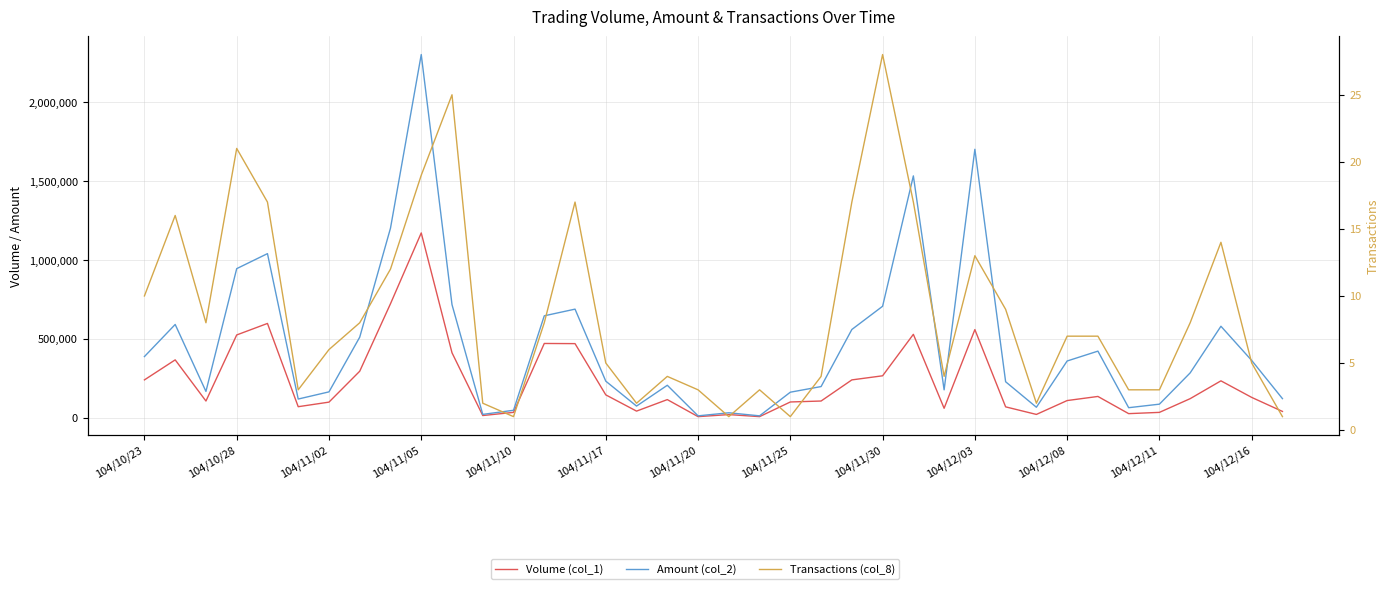

List the series in order of their peak value, lowest first.

Transactions (col_8), Volume (col_1), Amount (col_2)